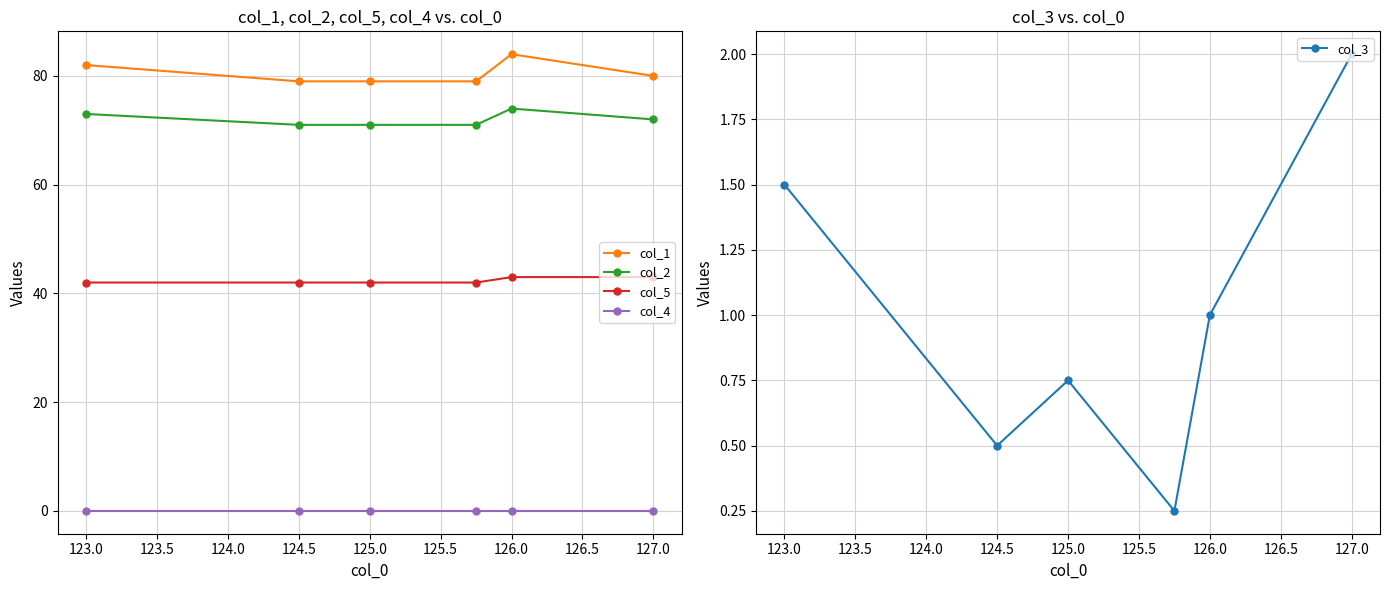

At how many categories does at least one series exceed 40?

6